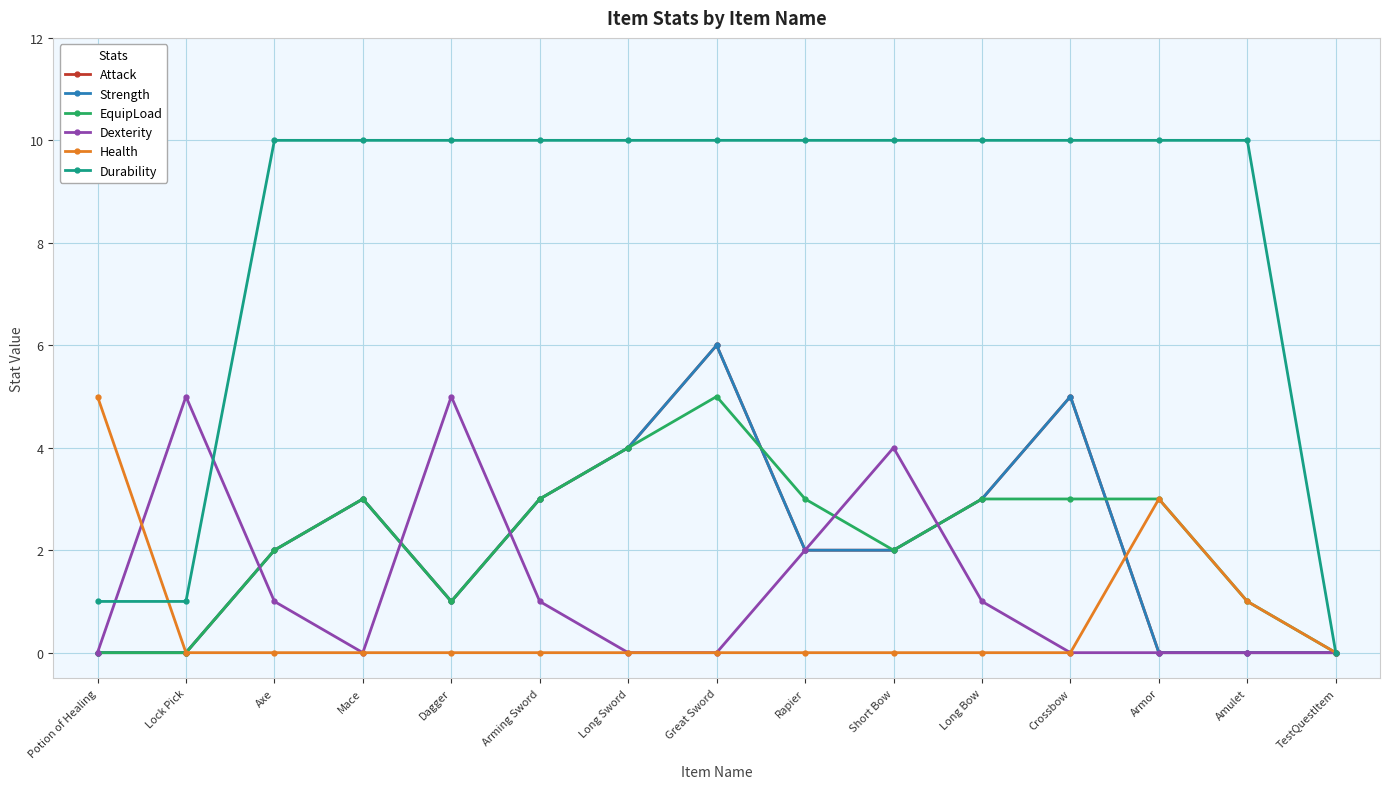

The Attack series shows 1 at Arming Sword. True or false?

False